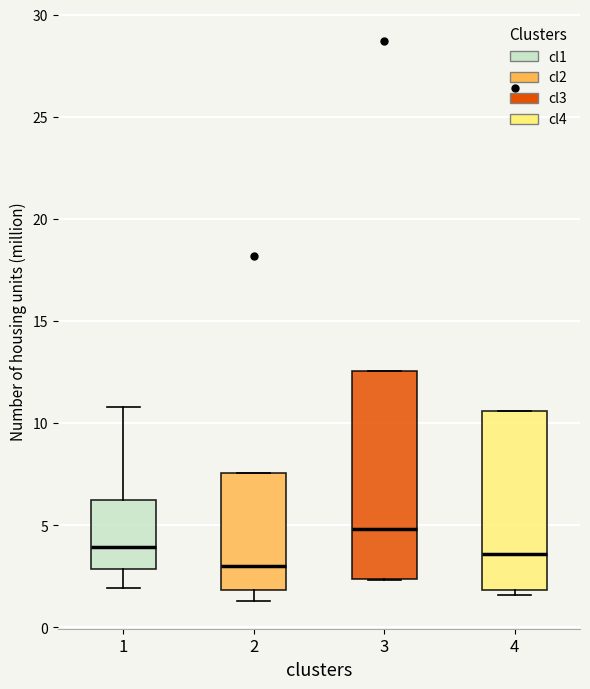

Where is the upper edge of the box at x = 2 on the y-axis? The values are not printed on the chart, so give them approximately, as read against the axis.

7.5